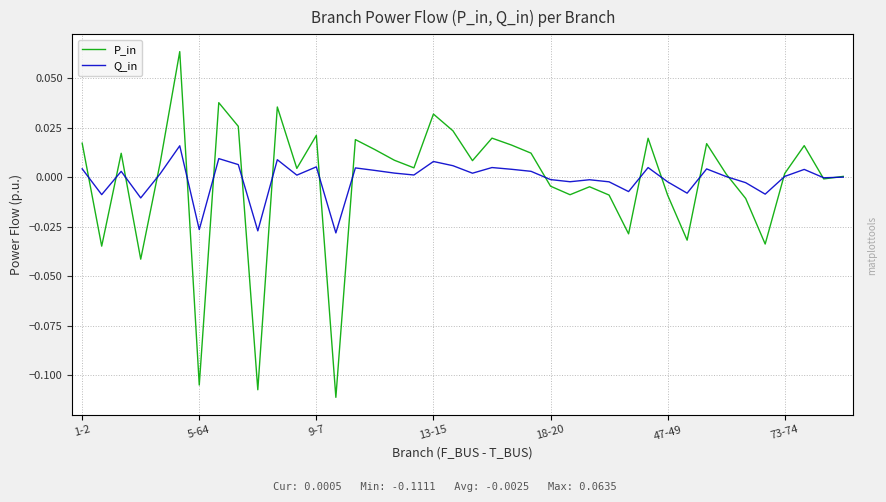

Which series has the largest range (max minus min)?

P_in